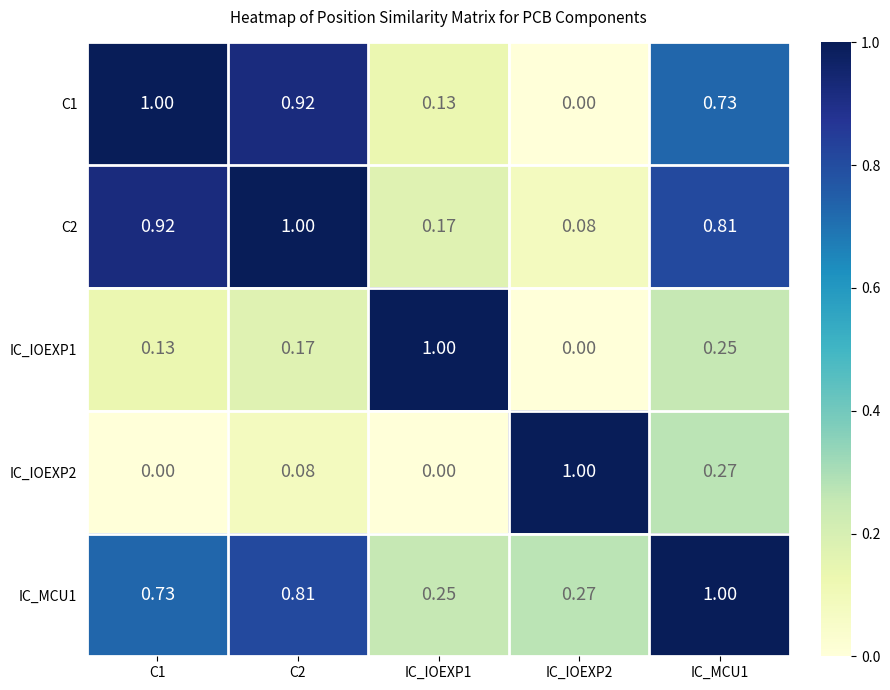

Is the value of IC_IOEXP2 at C2 greater than the value of C1 at C2?

No